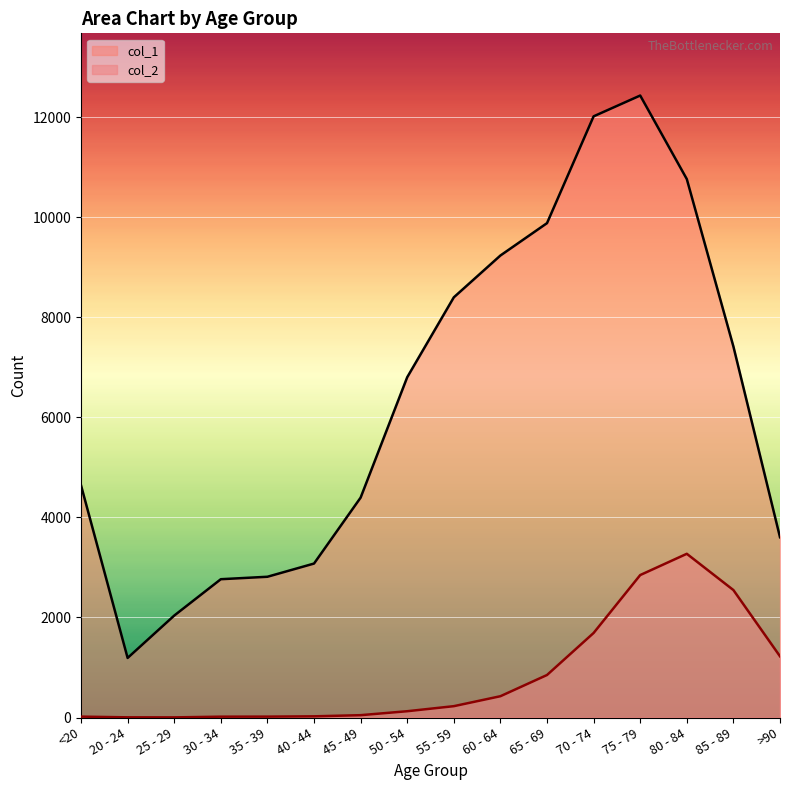

What is the label of the 11th point from the right?

40 - 44